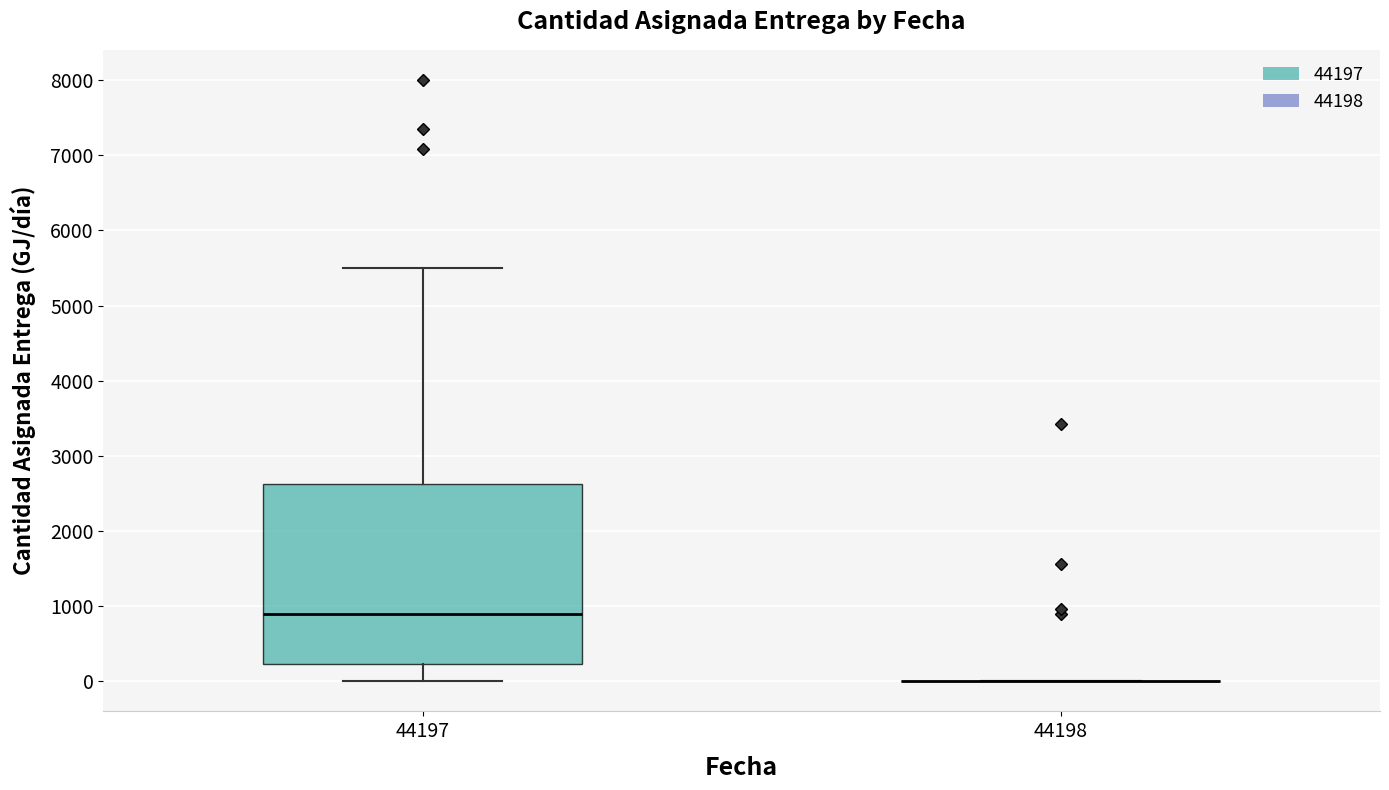

Reading left to right, read every box against the y-axis: the position of its median line, the range the box covers, and the ends of its whiskers. The values are not printed on the chart, so give them approximately, as read against the axis.

44197: median 900, box 200 to 2600, whiskers 0 to 5500
44198: box collapsed to a line at 0, whiskers 0 to 0